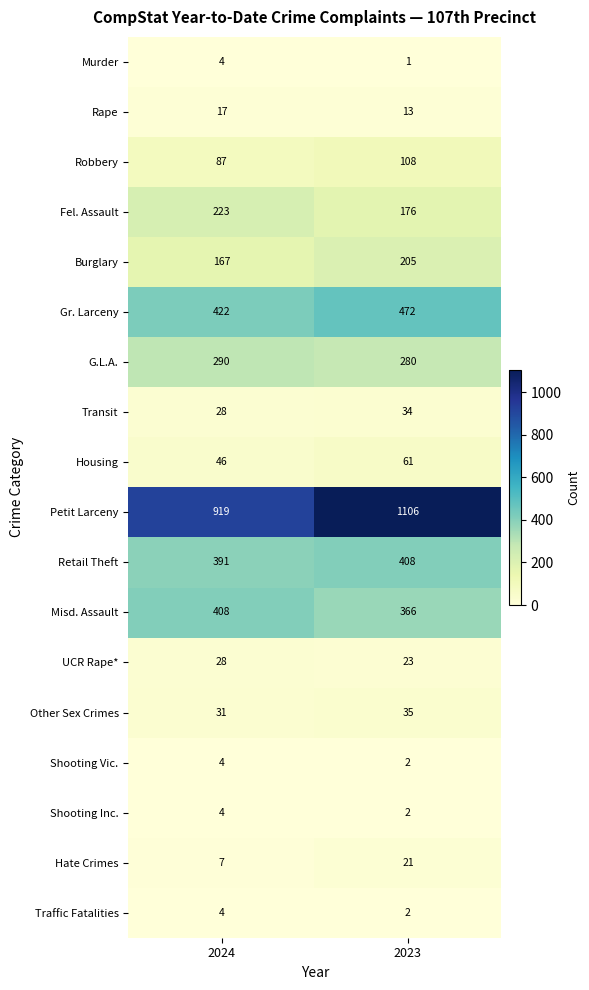

The value of Shooting Vic. at 2023 is 3. True or false?

False